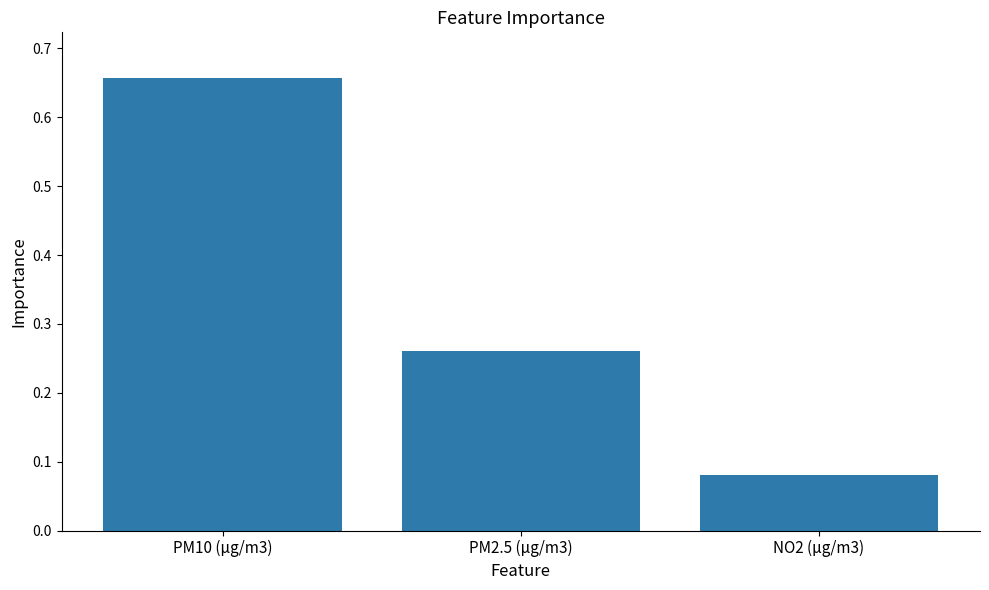

What is the label of the 3rd bar from the left?

NO2 (μg/m3)